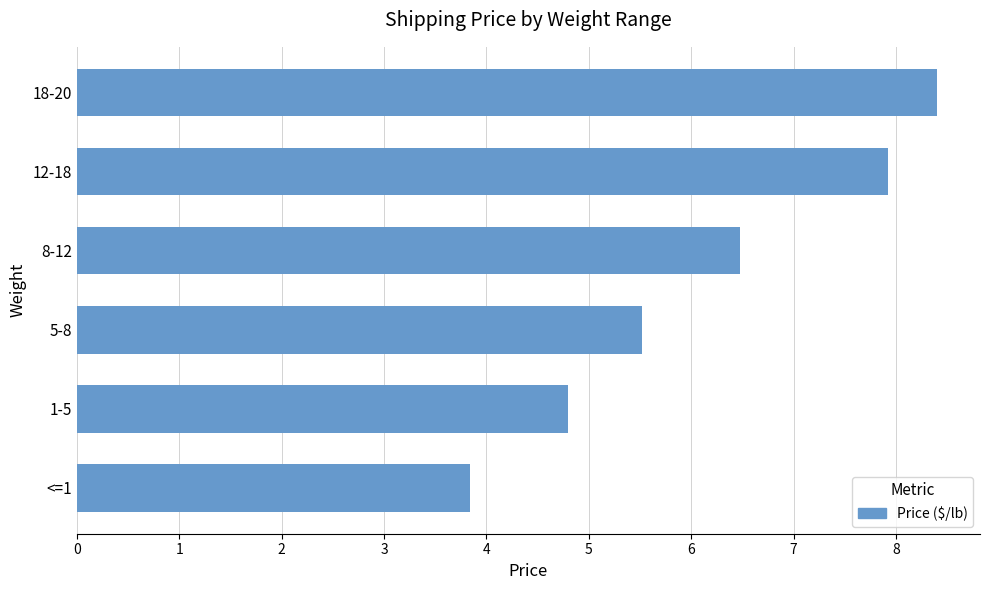

How many categories are shown in the chart?

6